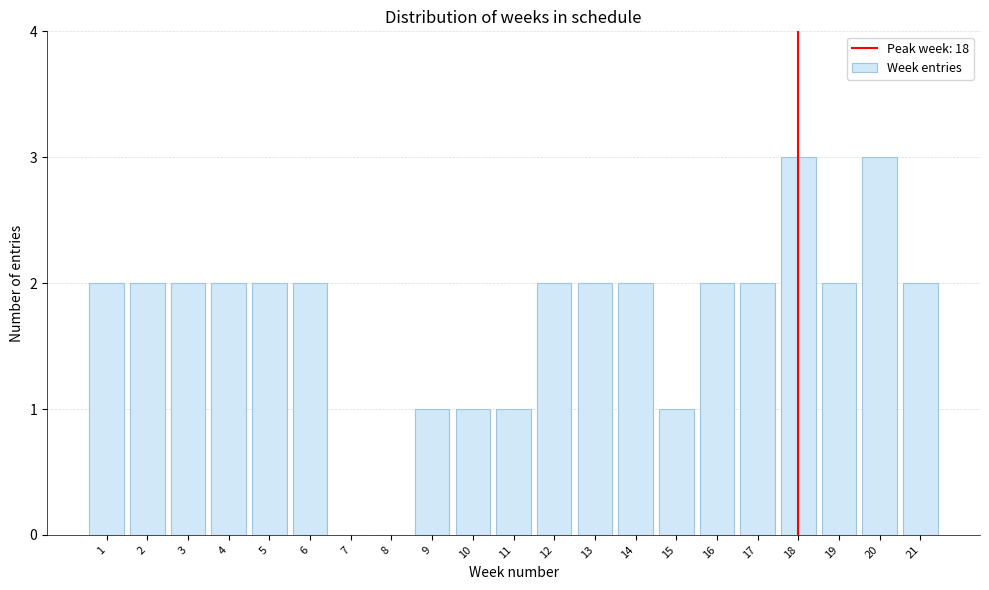

Reading left to right, transcribe this chart: for each bar, give the range it covers on the x-axis and its height. The values are not printed on the chart, so give them approximately, as read against the axis.

0.5 to 1.5: 2
1.5 to 2.5: 2
2.5 to 3.5: 2
3.5 to 4.5: 2
4.5 to 5.5: 2
5.5 to 6.5: 2
6.5 to 7.5: 0
7.5 to 8.5: 0
8.5 to 9.5: 1
9.5 to 10.5: 1
10.5 to 11.5: 1
11.5 to 12.5: 2
12.5 to 13.5: 2
13.5 to 14.5: 2
14.5 to 15.5: 1
15.5 to 16.5: 2
16.5 to 17.5: 2
17.5 to 18.5: 3
18.5 to 19.5: 2
19.5 to 20.5: 3
20.5 to 21.5: 2